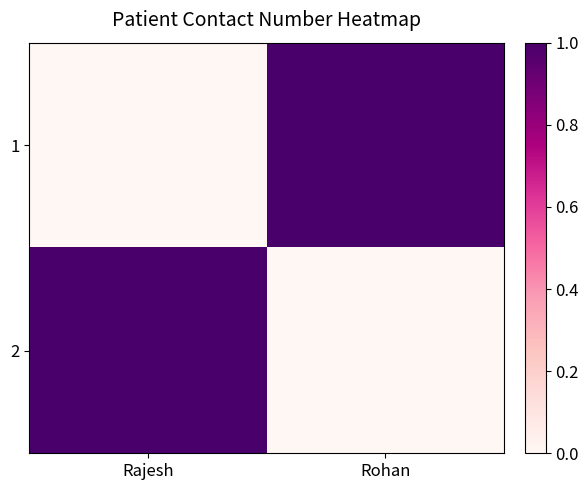

At which category is the sum across all series the highest?

Rajesh